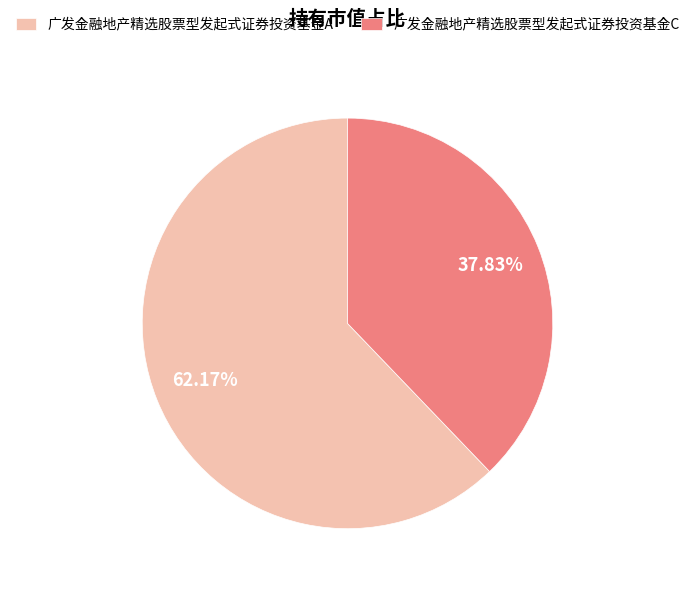

Rank the categories by value from highest to lowest.

广发金融地产精选股票型发起式证券投资基金A, 广发金融地产精选股票型发起式证券投资基金C